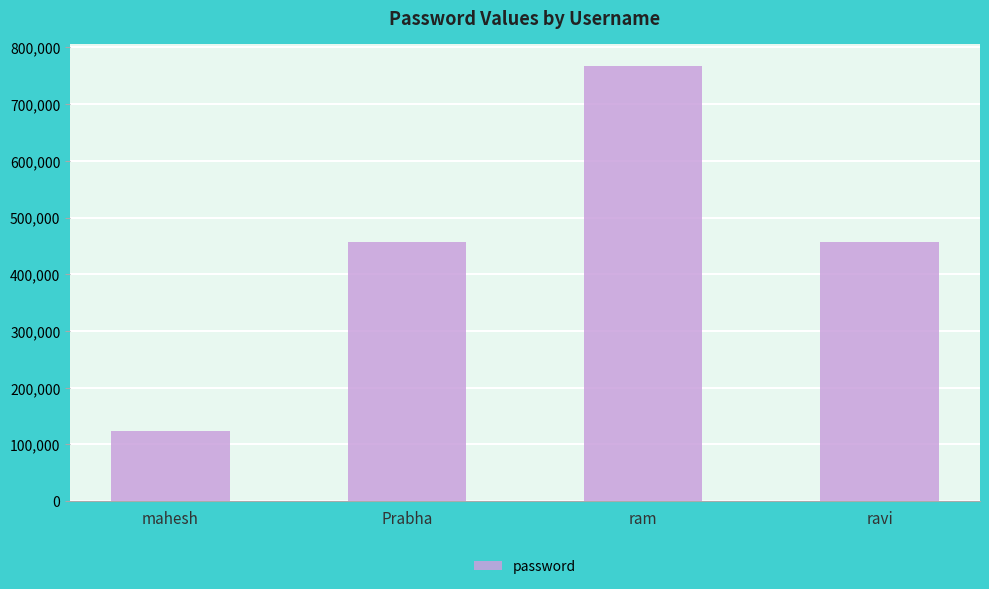

At which category does the chart reach its minimum across all series?

mahesh